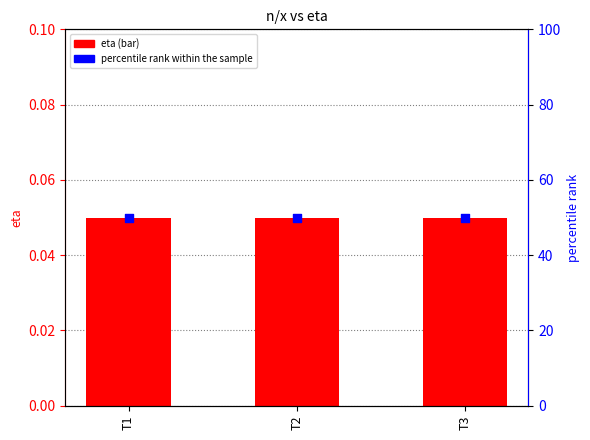

What is the total value across all series at T2?

50.0